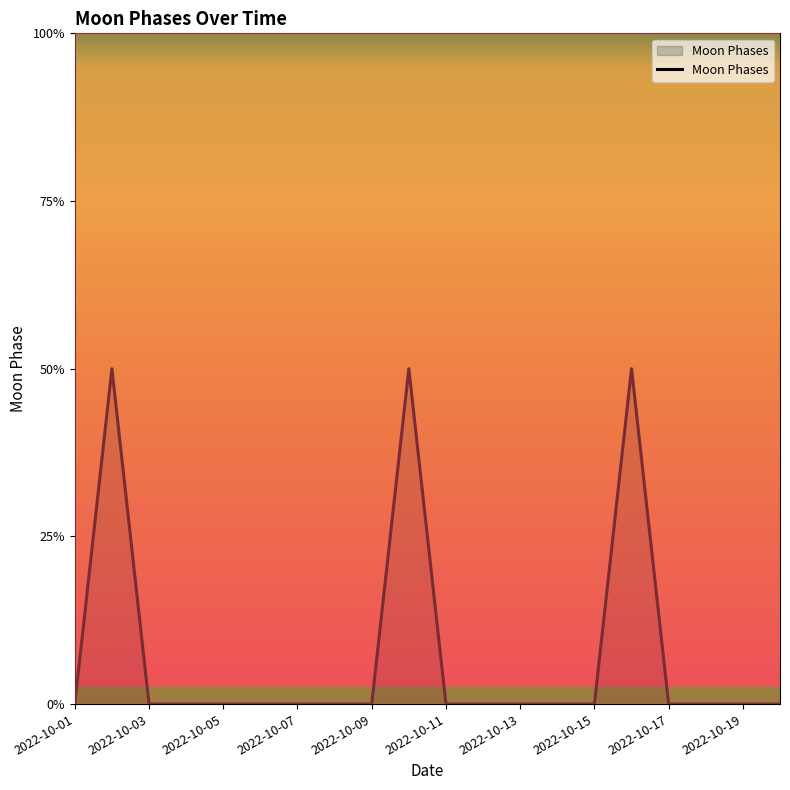

Reading left to right, transcribe all the data shown in this chart.

2022-10-01=0	2022-10-02=2	2022-10-03=0	2022-10-04=0	2022-10-05=0	2022-10-06=0	2022-10-07=0	2022-10-08=0	2022-10-09=0	2022-10-10=2	2022-10-11=0	2022-10-12=0	2022-10-13=0	2022-10-14=0	2022-10-15=0	2022-10-16=2	2022-10-17=0	2022-10-18=0	2022-10-19=0	2022-10-20=0